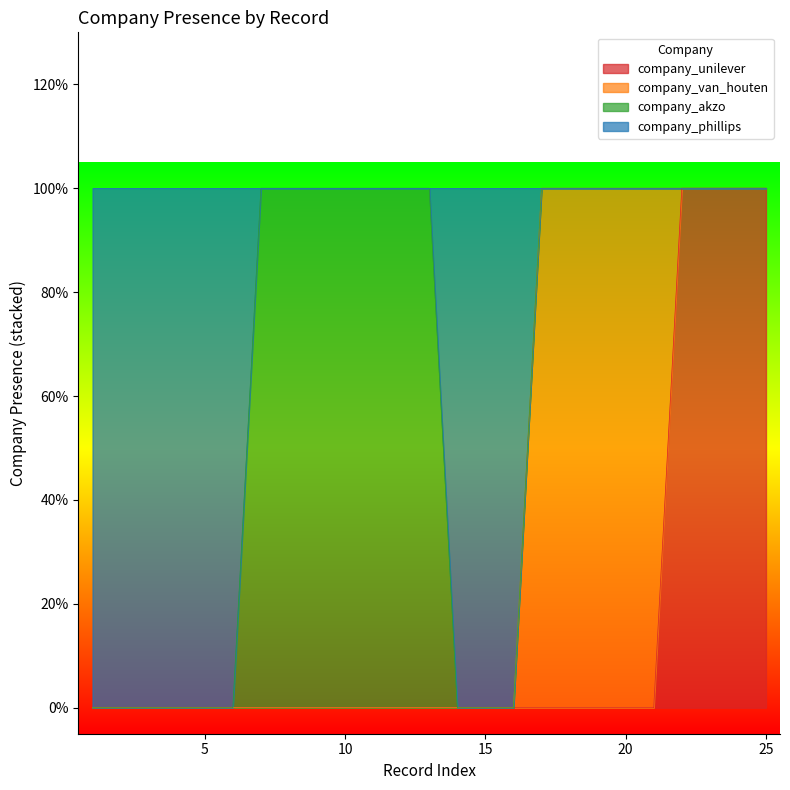

What are all the series names shown in the legend?

company_unilever, company_van_houten, company_akzo, company_phillips